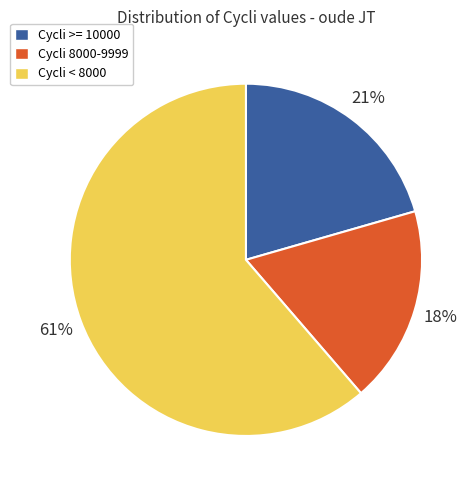

Which category has the biggest portion of the pie?

Cycli < 8000